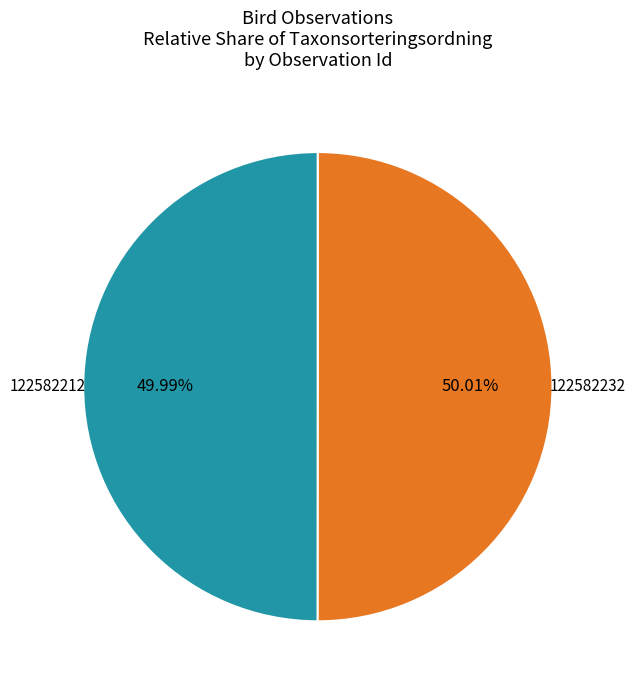

Count the number of slices in the pie.

2